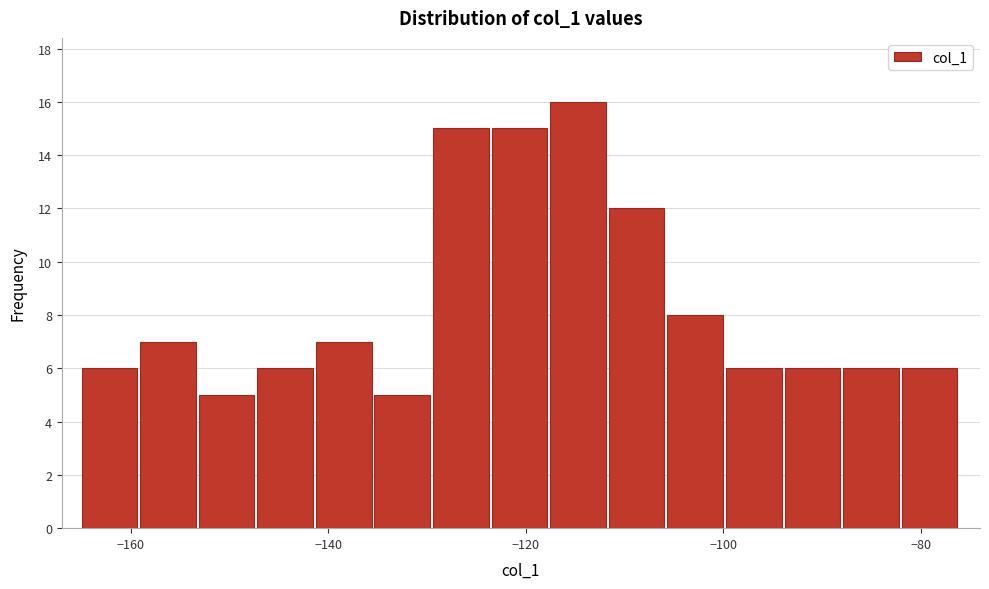

Read against the x-axis, roughly where is the centre of the tallest bar?

-114